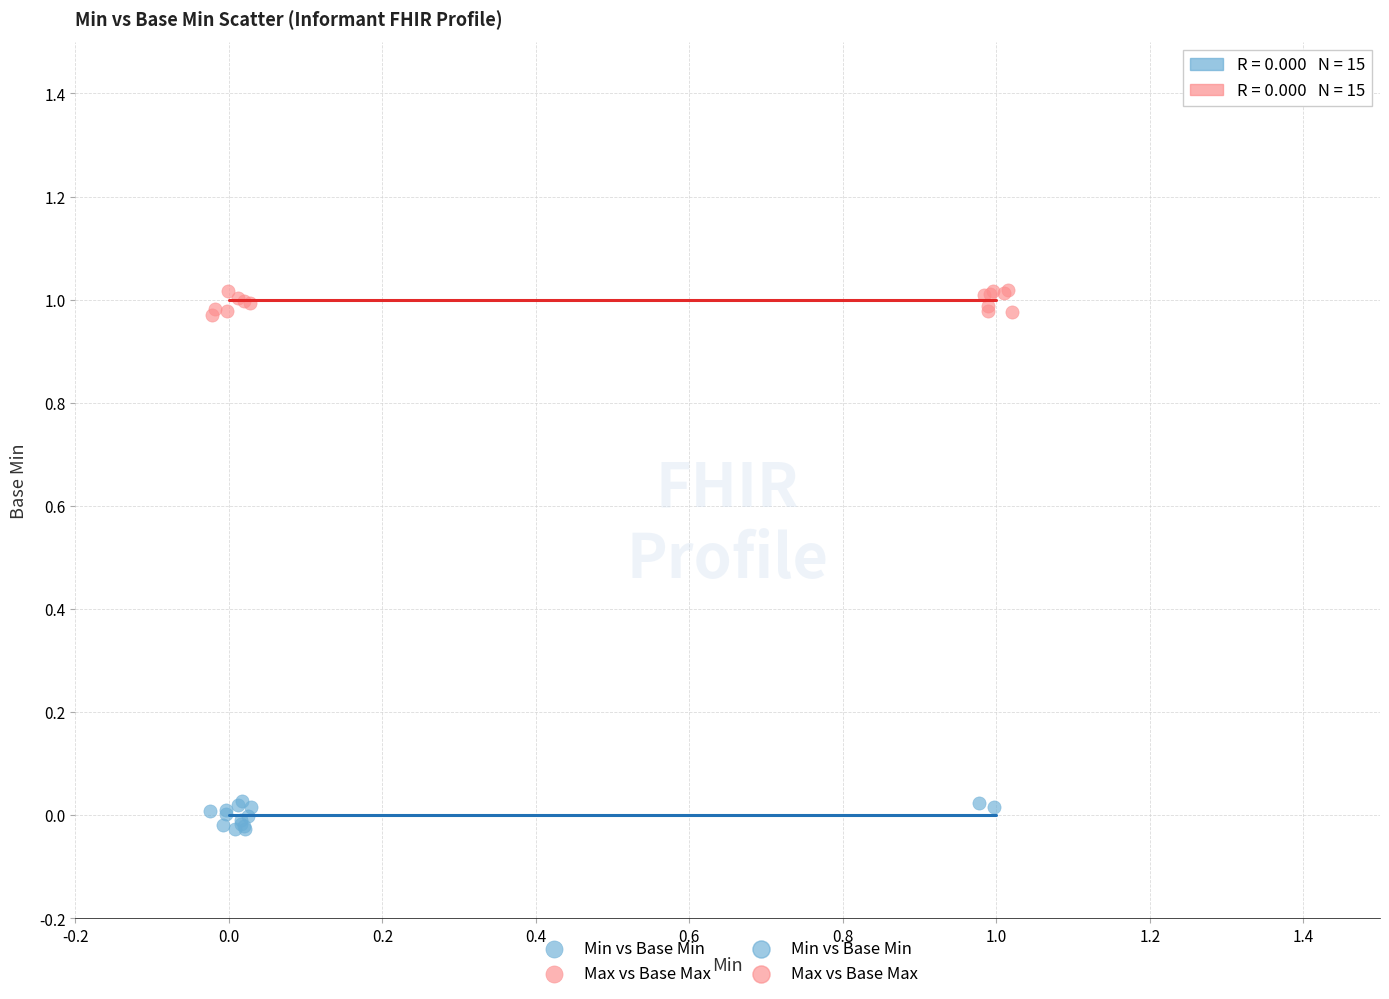

Which series has the largest Y range (max minus min)?

Min vs Base Min